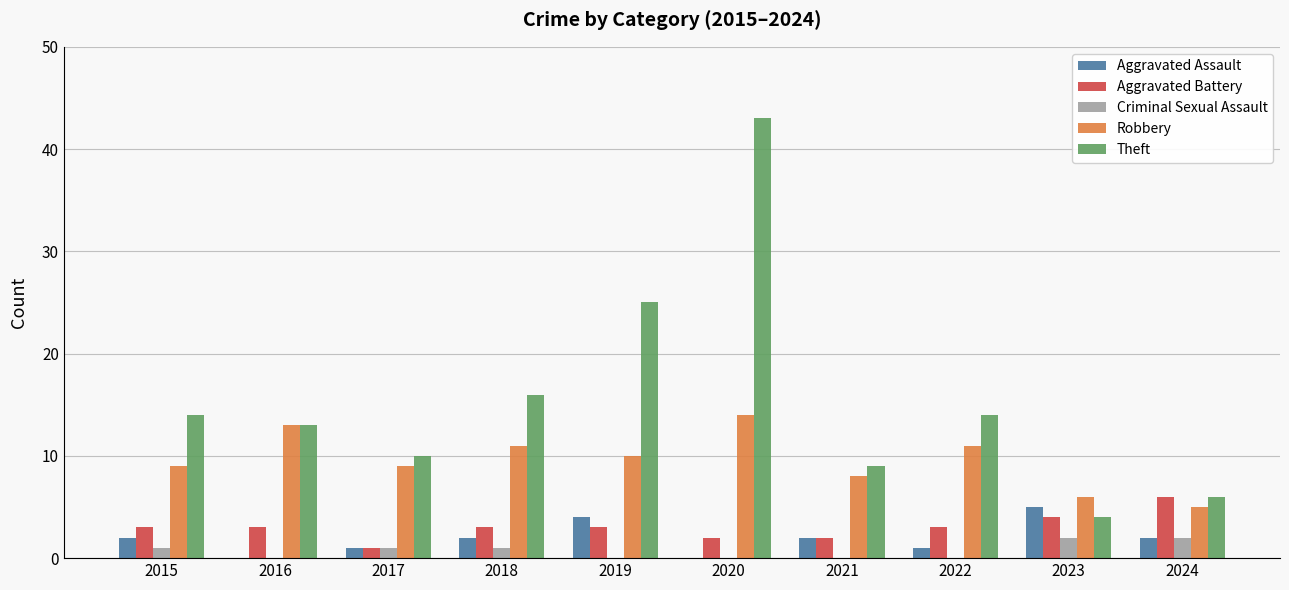

Which series changed the most between 2023 and 2024?

Aggravated Assault